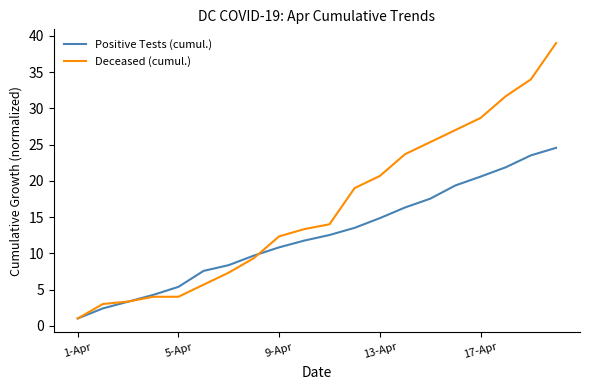

What is the maximum value shown in the chart?

39.0